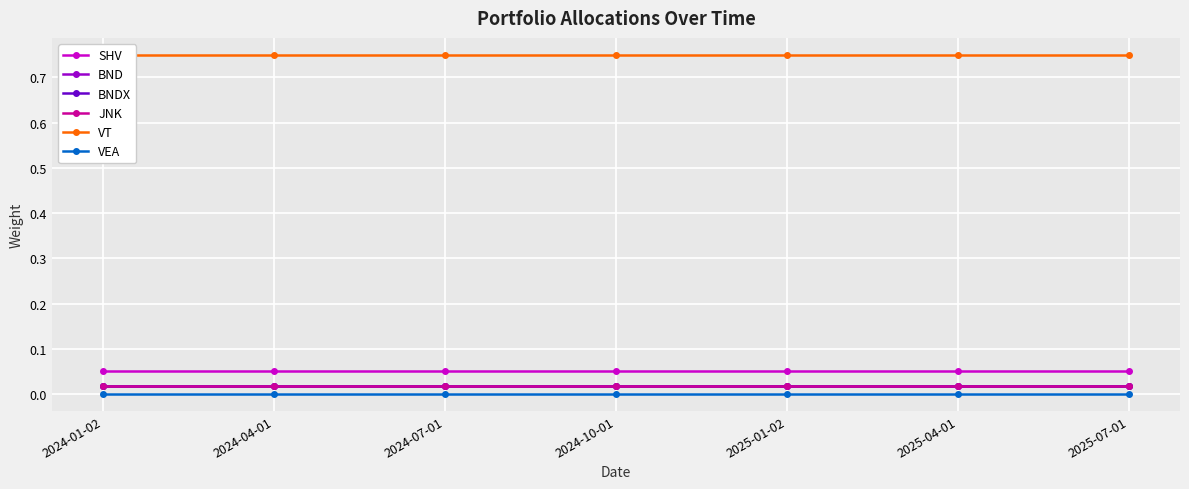

What is the label of the 4th point from the right?

2024-10-01